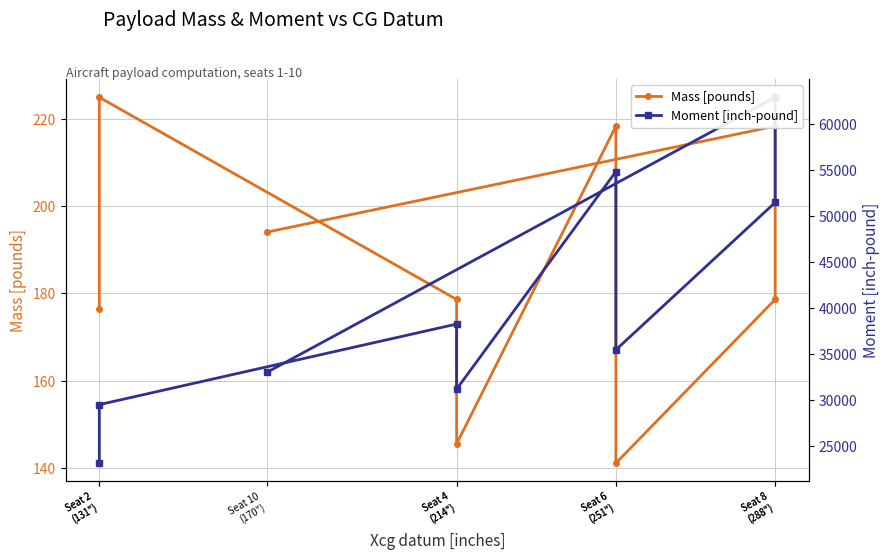

The value of Mass [pounds] at Seat 10
(170") is 194.0. True or false?

True